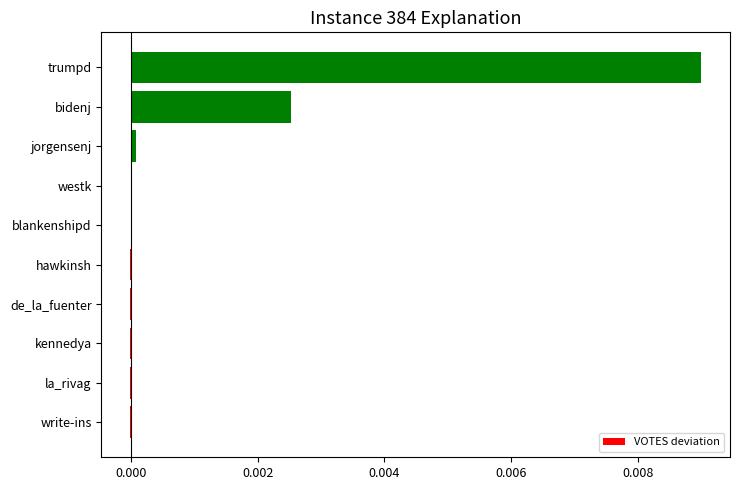

How many series are shown in this chart?

1